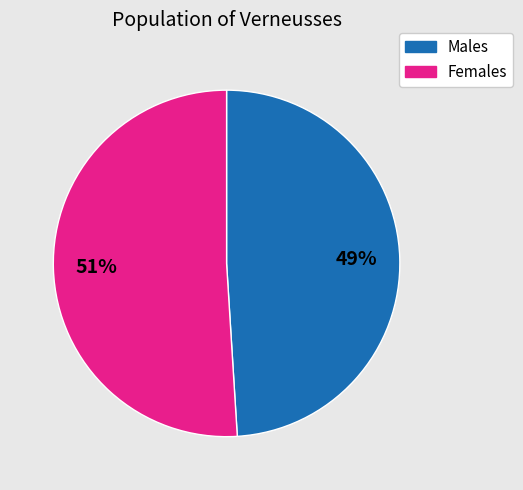

To the nearest percent, what portion does Males represent?

49%